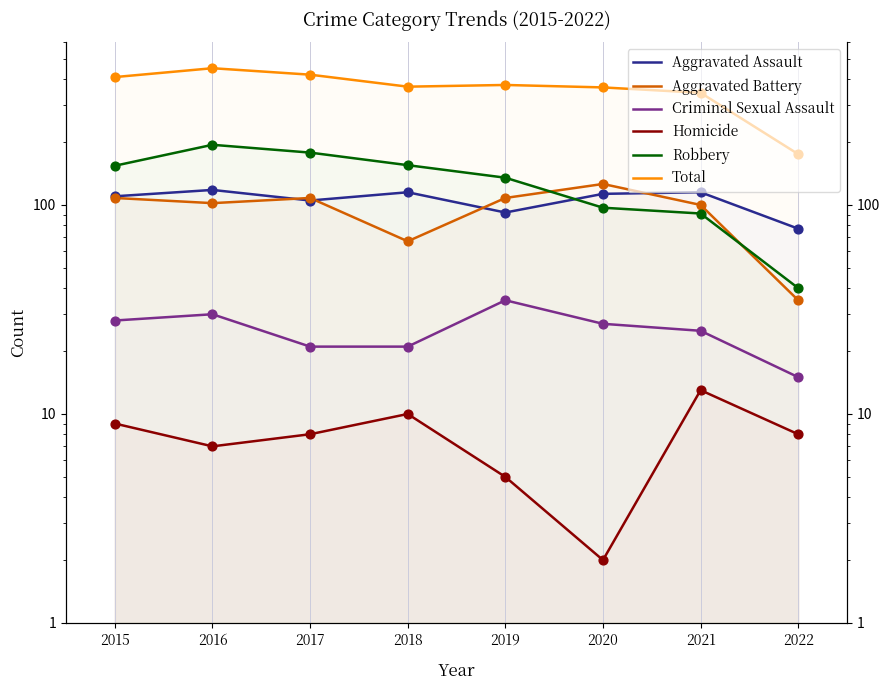

Which series has the widest spread of Y values?

Total